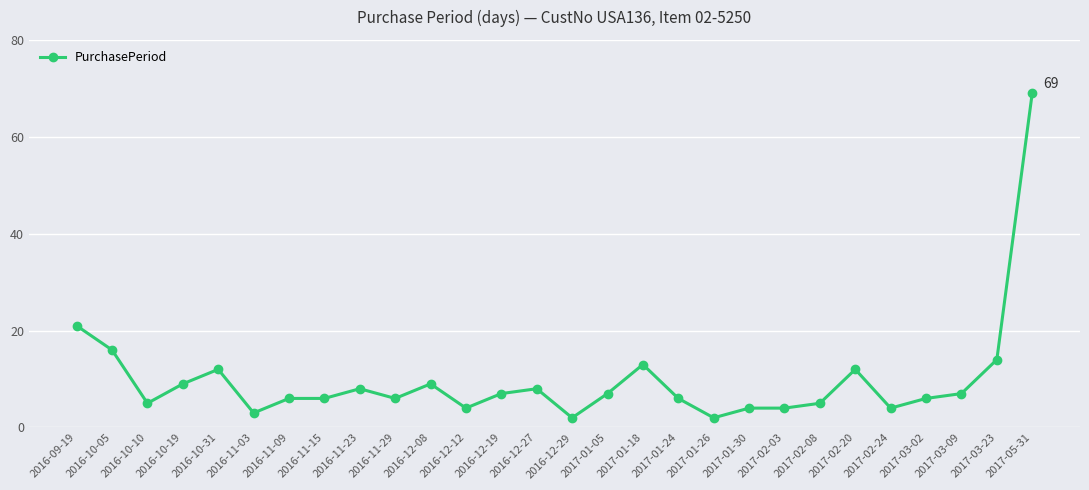

What is the smallest value displayed?

2